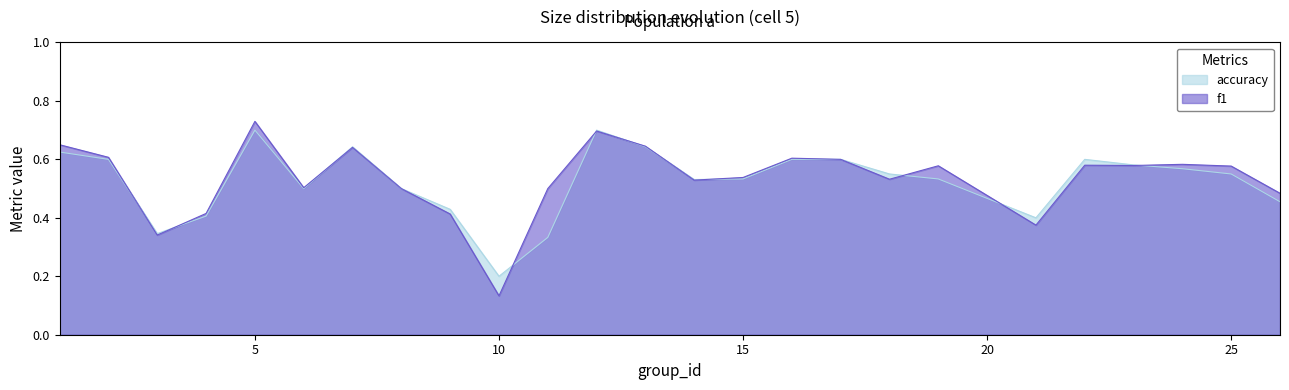

Where is the first local minimum for f1?

3